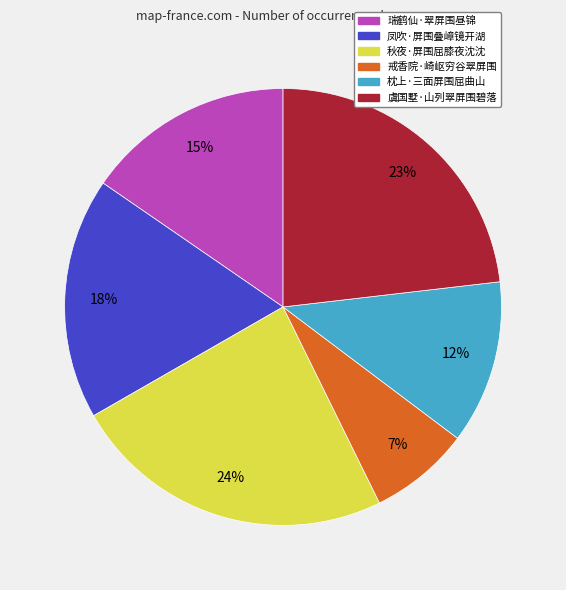

Which slice is the smallest?

戒香院·崎岖穷谷翠屏围